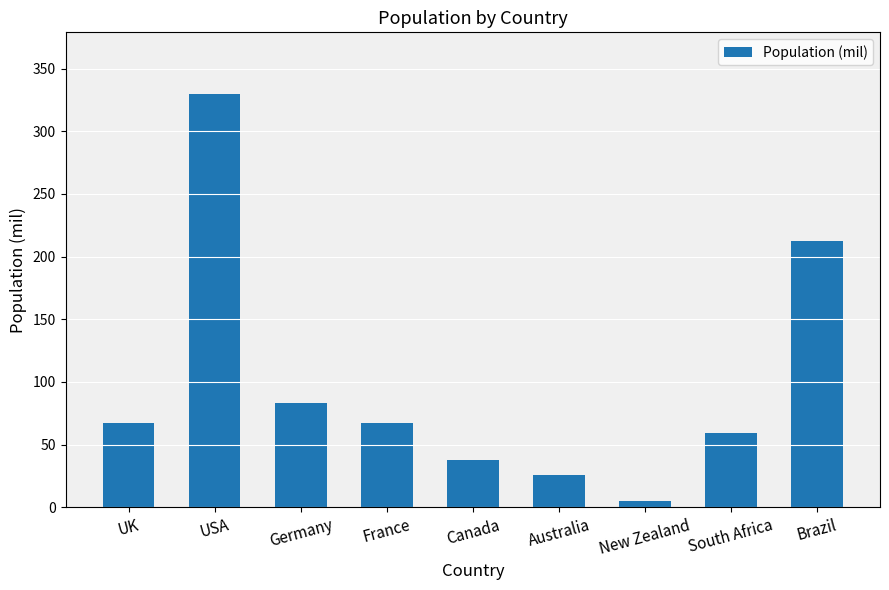

Which category has the highest value across all series?

USA